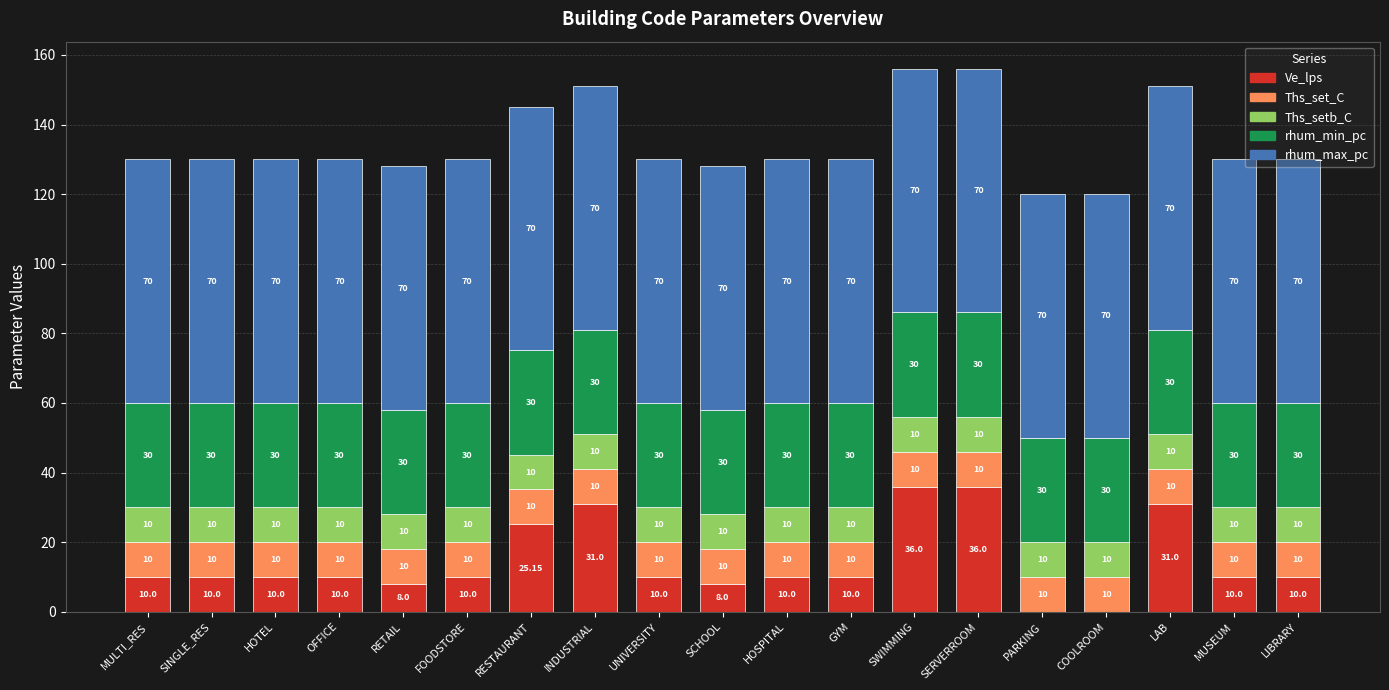

What is the total value across all series at UNIVERSITY?

130.0